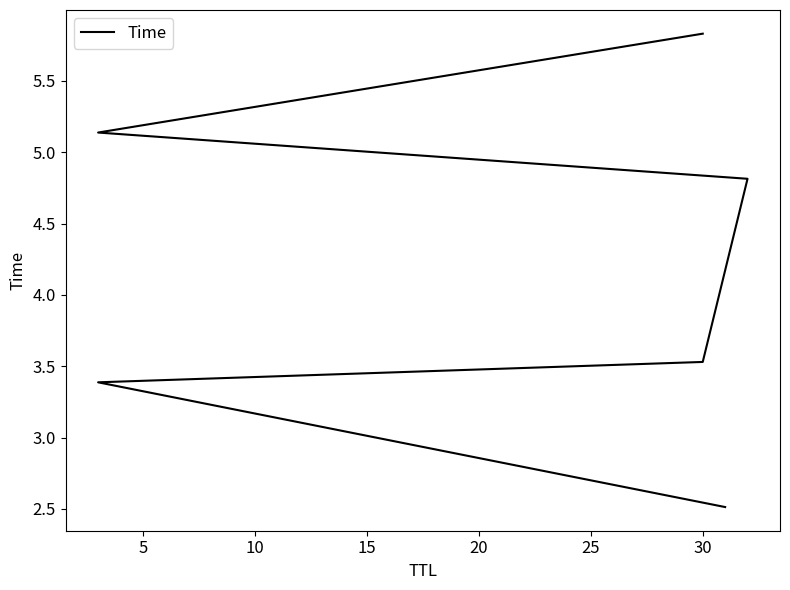

The value at 5 is 1.9. True or false?

False